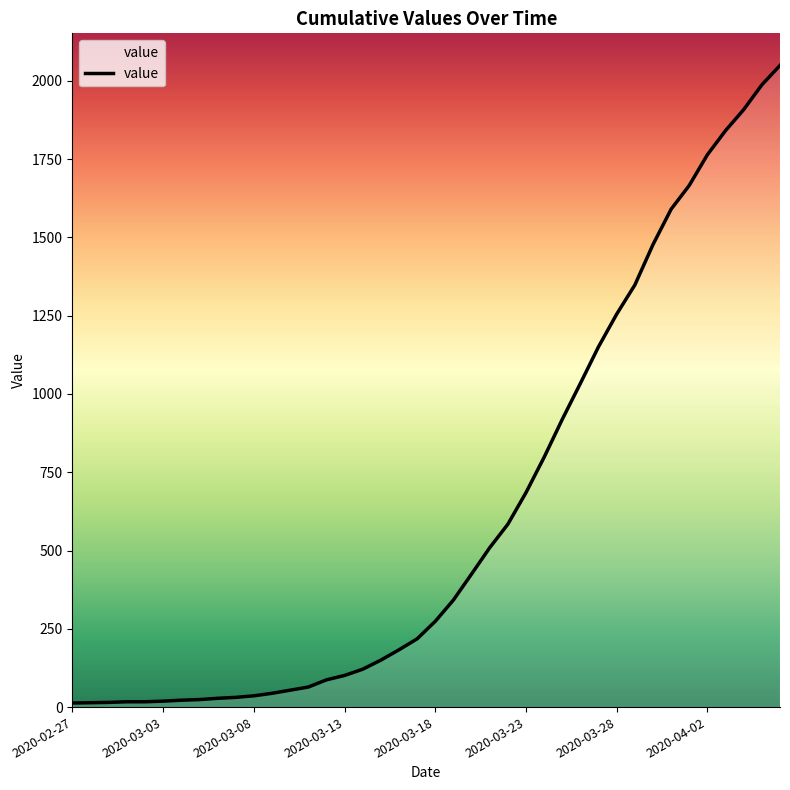

What is the maximum value shown in the chart?

2049